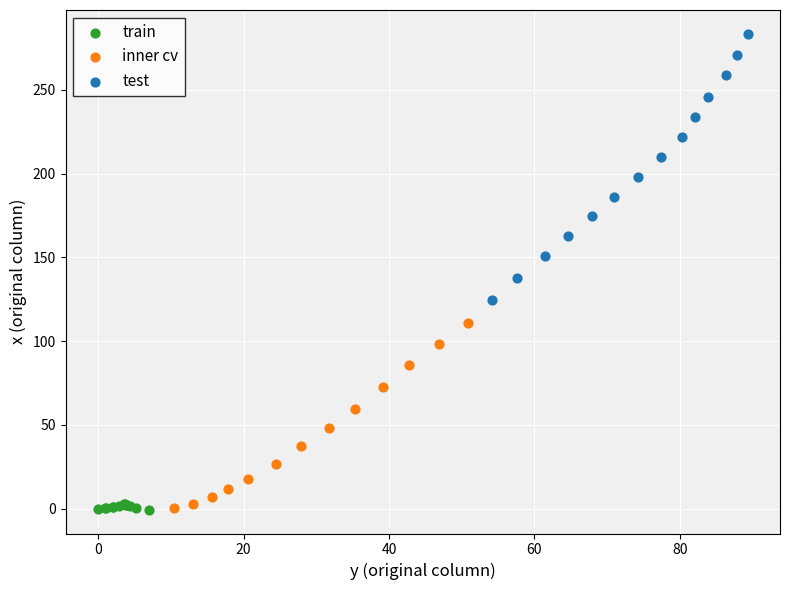

Which series has the widest spread of Y values?

test